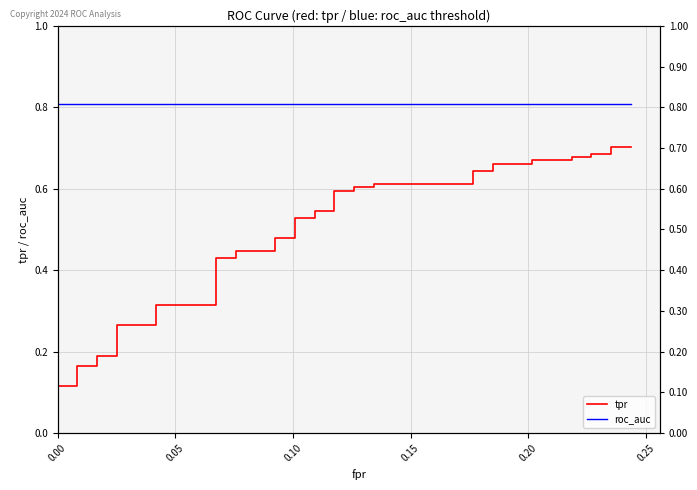

Rank the series by their average value, from lowest to highest.

tpr, roc_auc